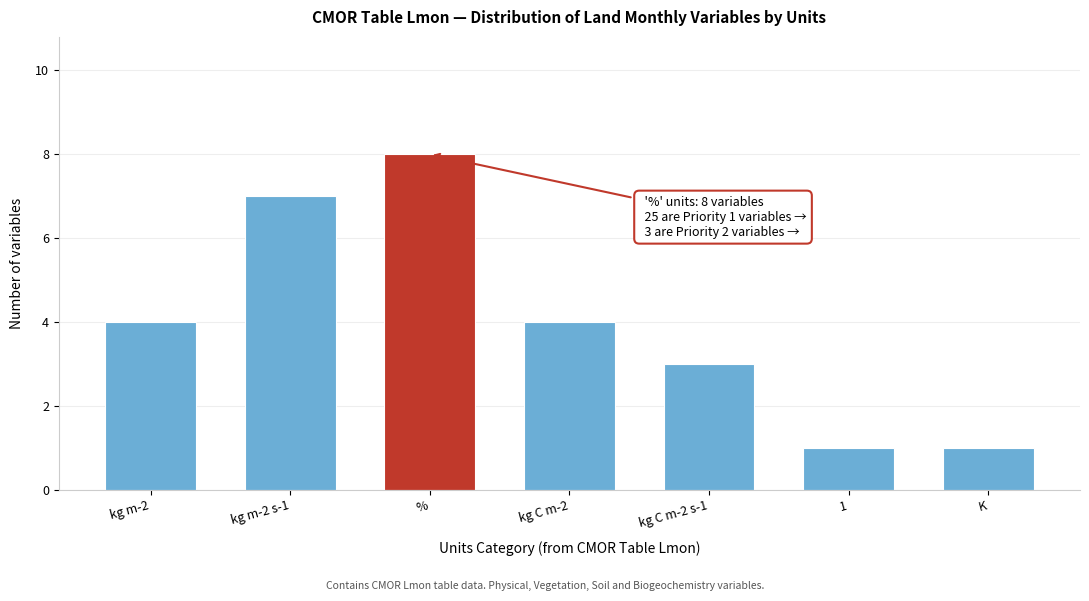

Reading right to left, extract all data points from this chart.

1	1	3	4	8	7	4